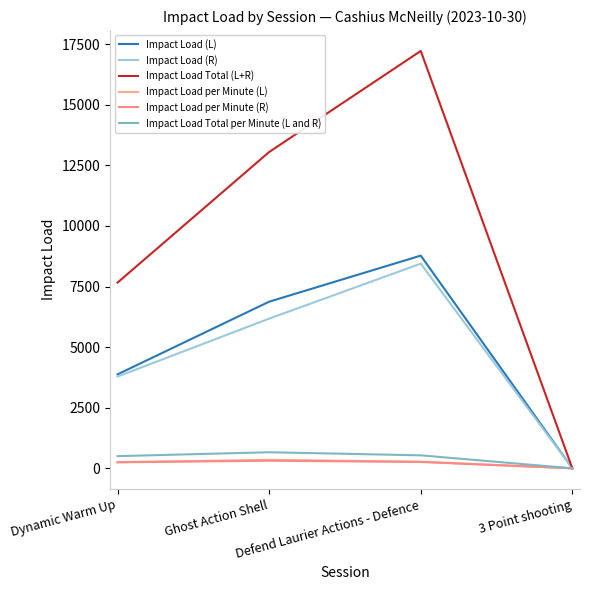

At which category does the chart reach its minimum across all series?

3 Point shooting